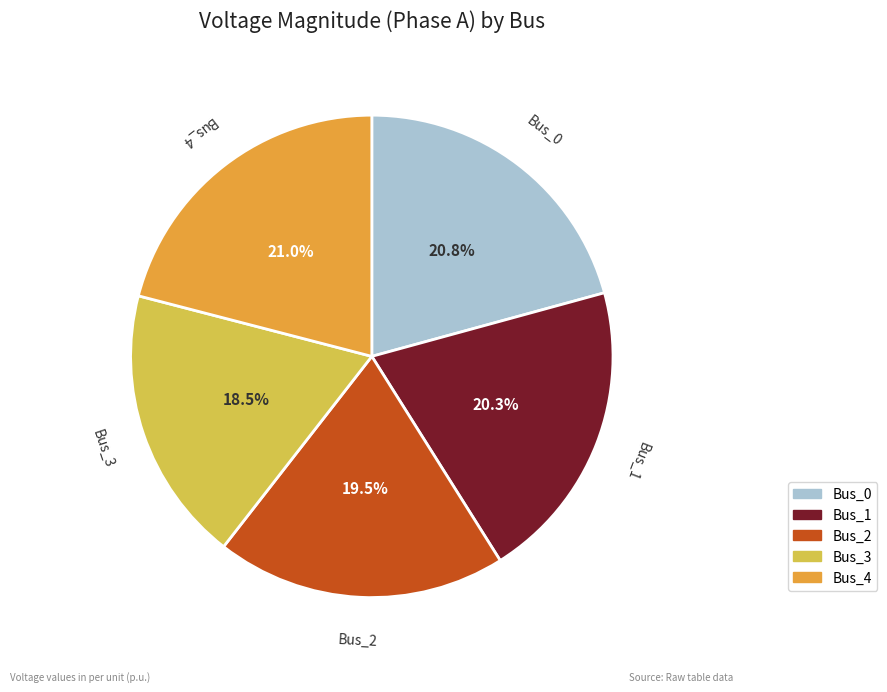

What percentage is the Bus_0 slice, to the nearest percent?

21%